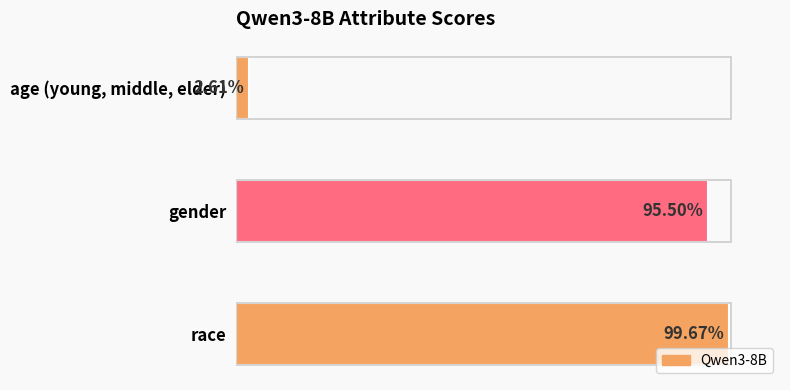

What is the sum of all values?

2.0